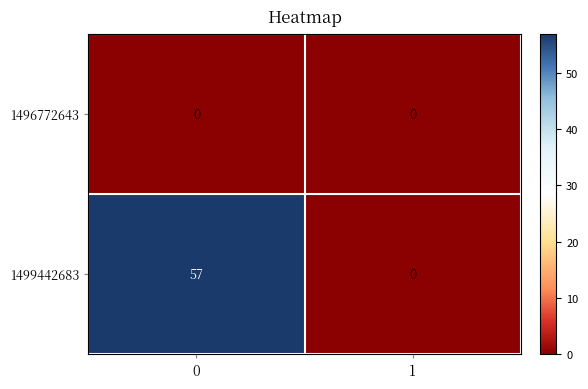

What is the greatest value displayed?

57